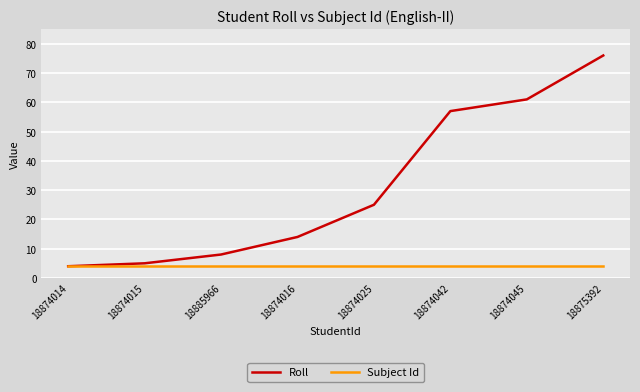

What position from the left is 18874016?

4